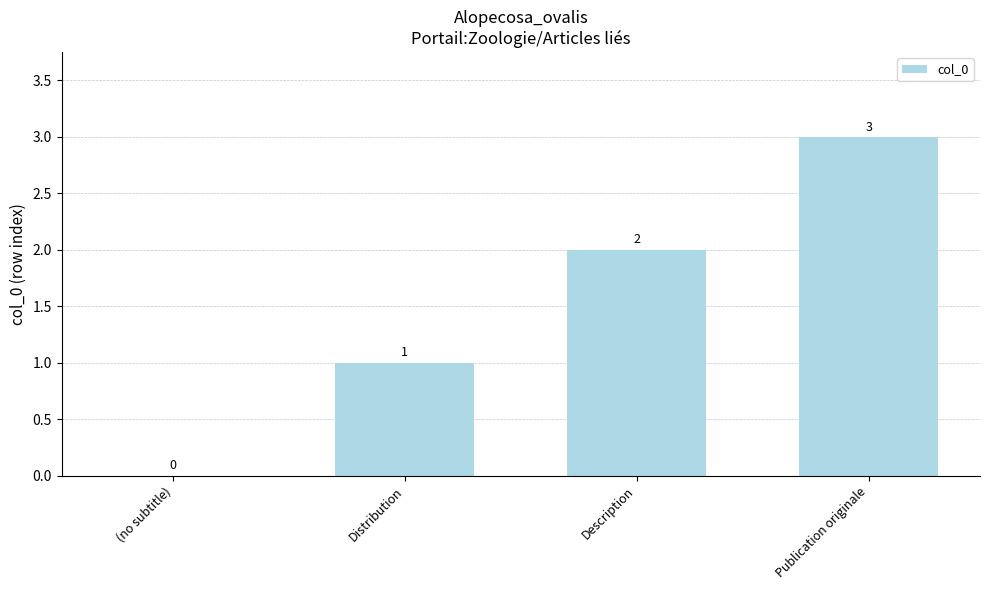

Which has a higher value, Distribution or Publication originale?

Publication originale